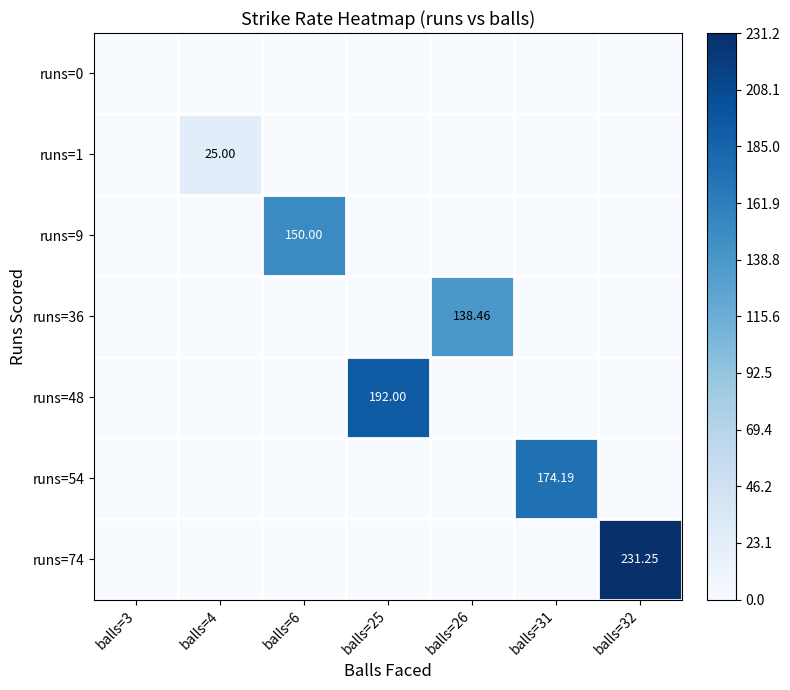

The value of runs=0 at balls=3 is 0.0. True or false?

True